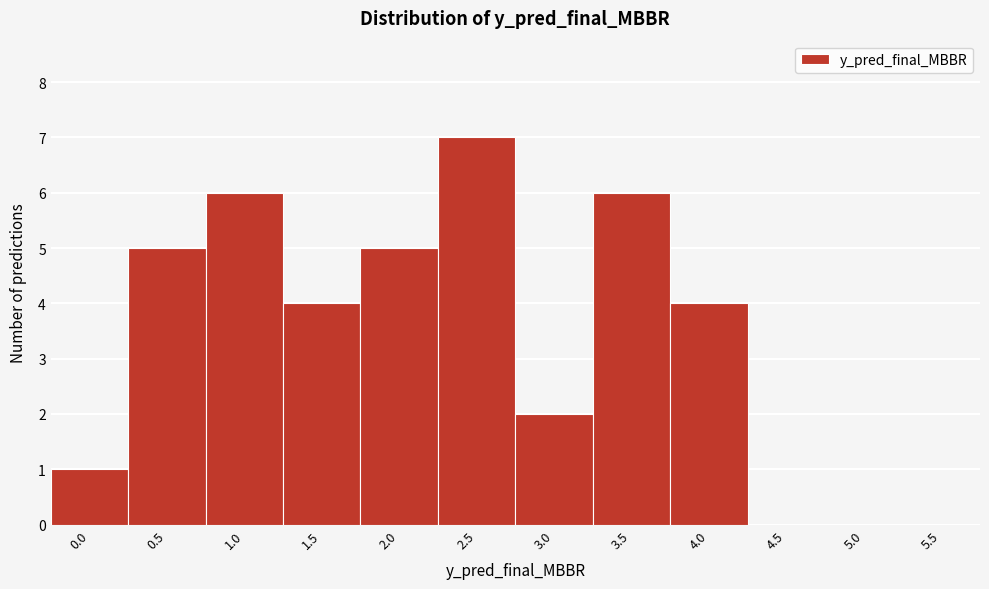

Reading left to right, transcribe all the data shown in this chart.

0.0=1	0.5=5	1.0=6	1.5=4	2.0=5	2.5=7	3.0=2	3.5=6	4.0=4	4.5=0	5.0=0	5.5=0